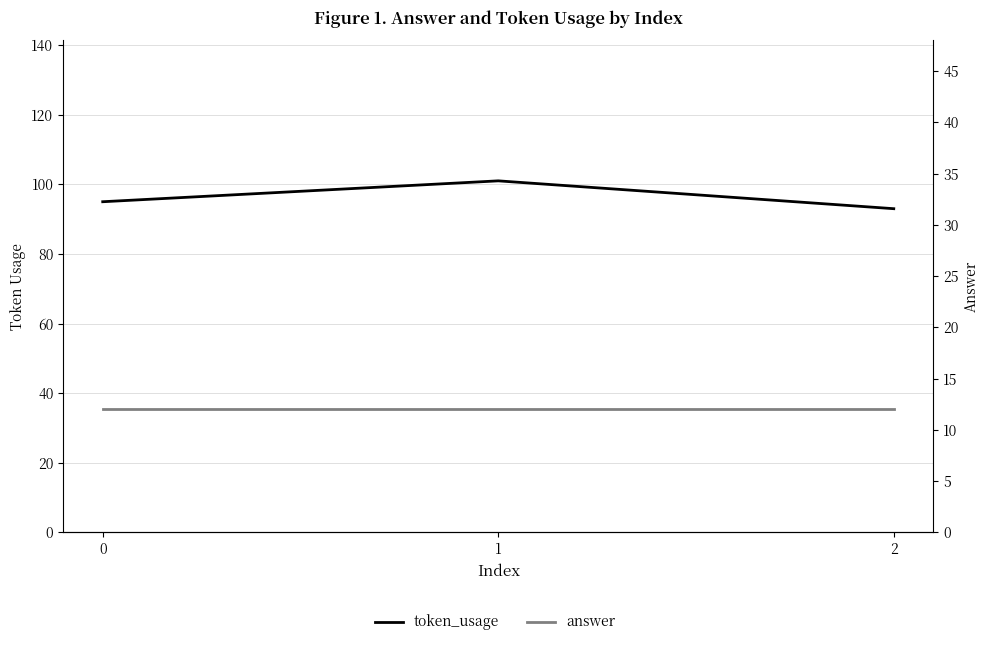

Rank the series at 2 from lowest to highest value.

answer, token_usage